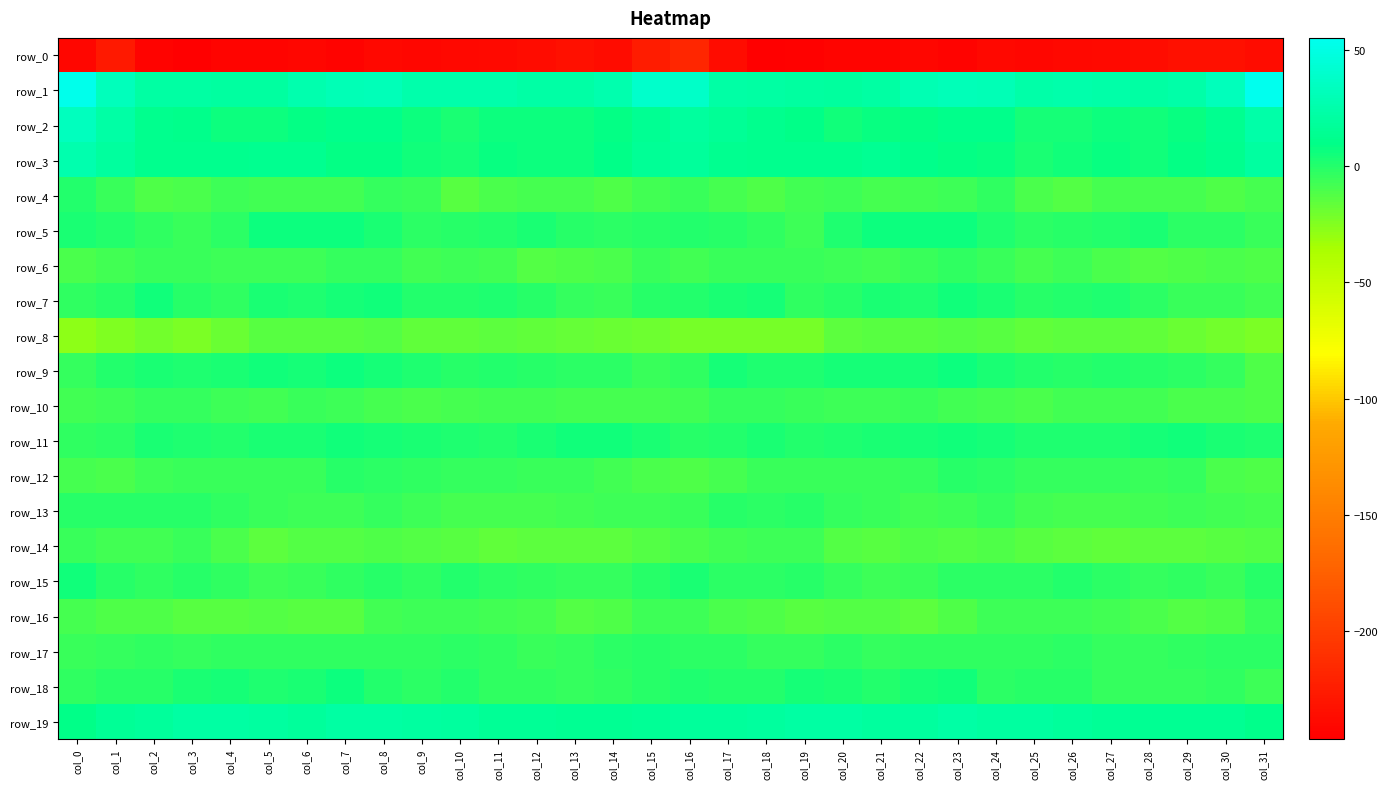

How many series are shown in this chart?

20